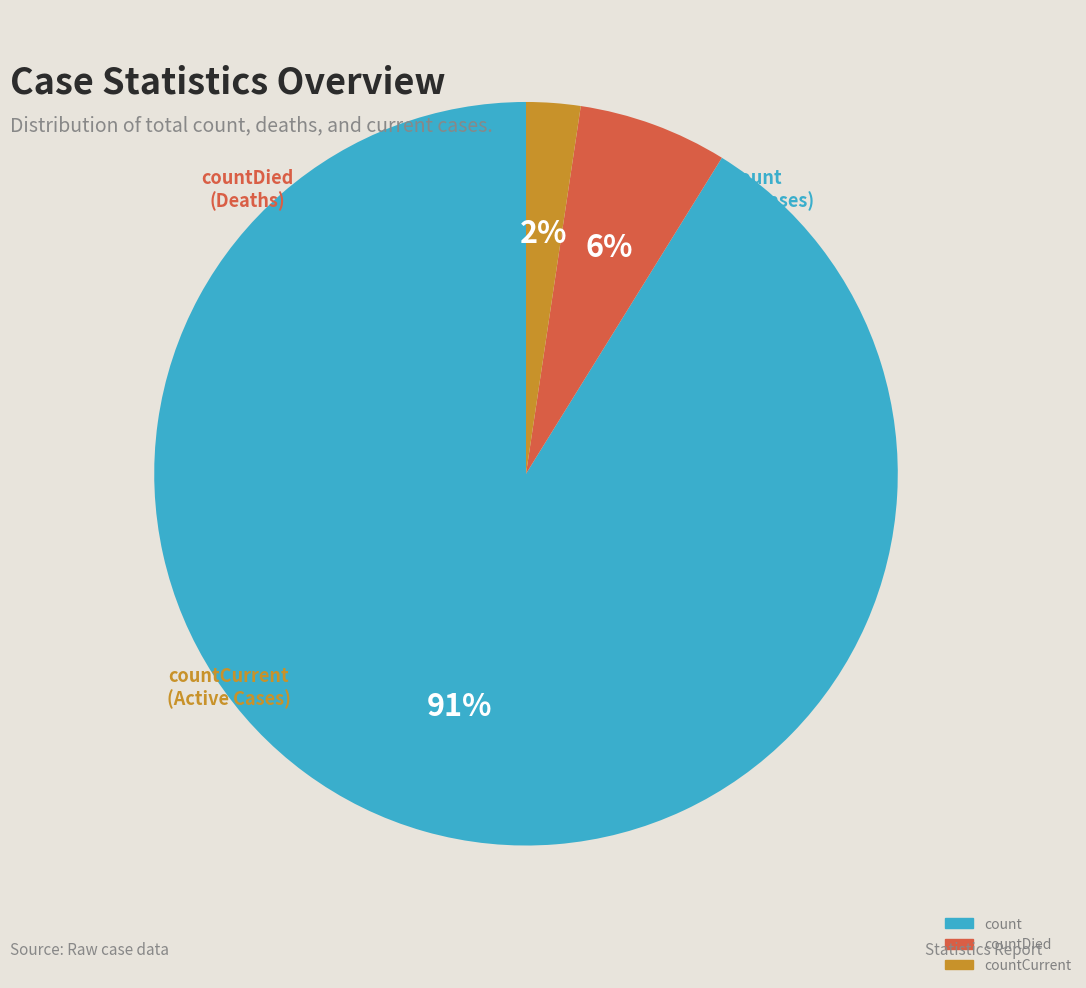

Does any single category account for the majority?

Yes